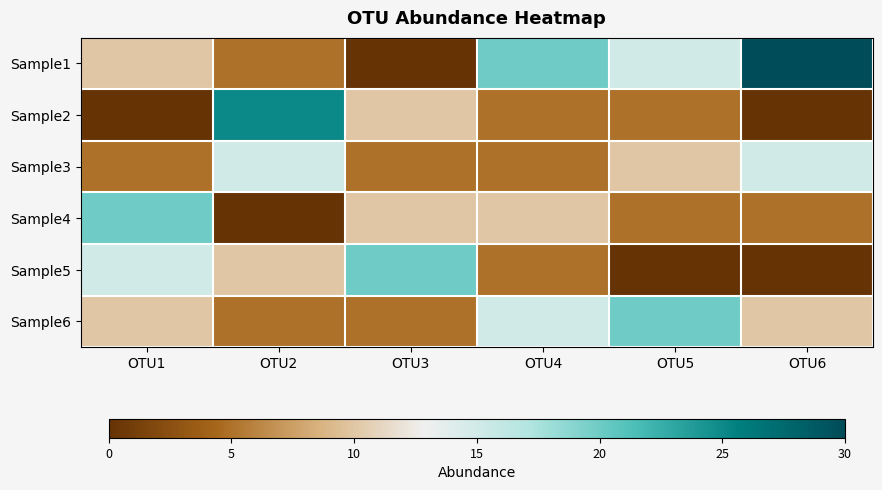

Rank the series at OTU3 from highest to lowest value.

Sample5, Sample2, Sample4, Sample3, Sample6, Sample1